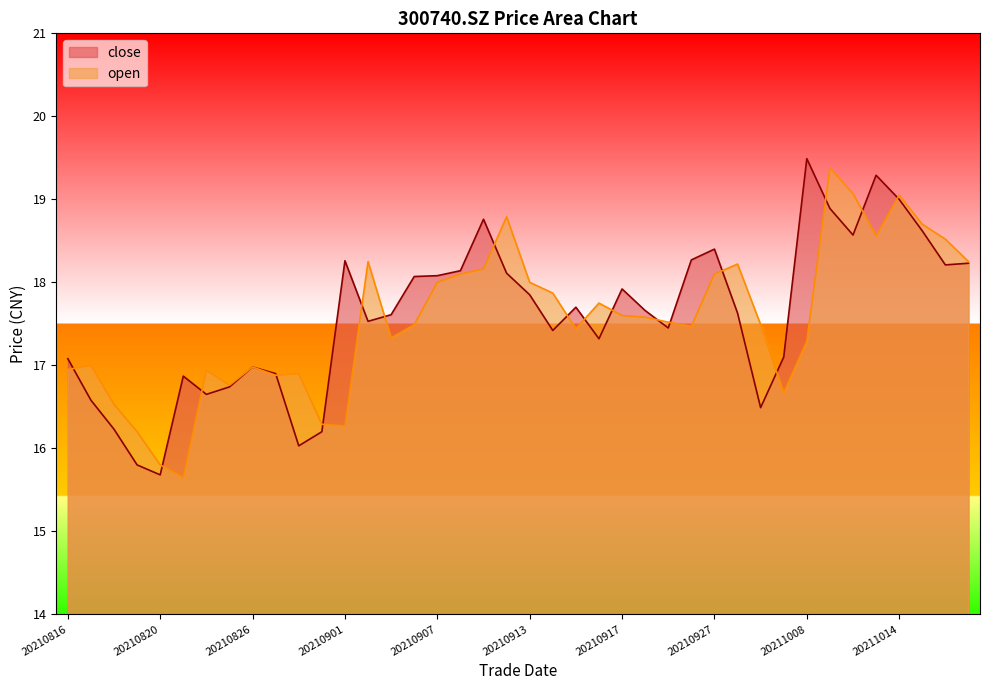

Which category has the lowest value across all series?

20210823